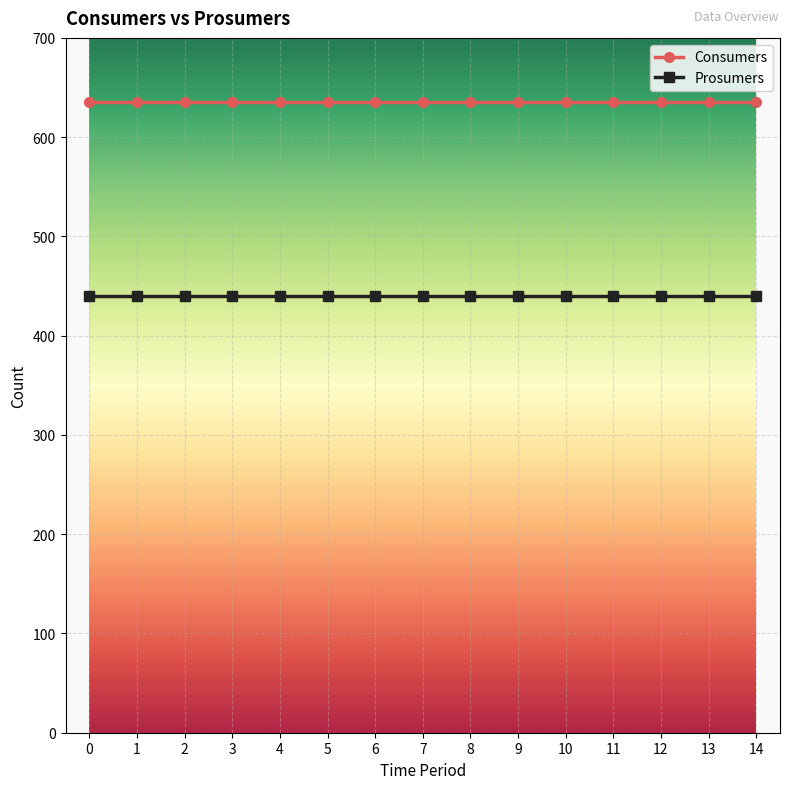

True or false: Prosumers and Consumers intersect in this chart.

False